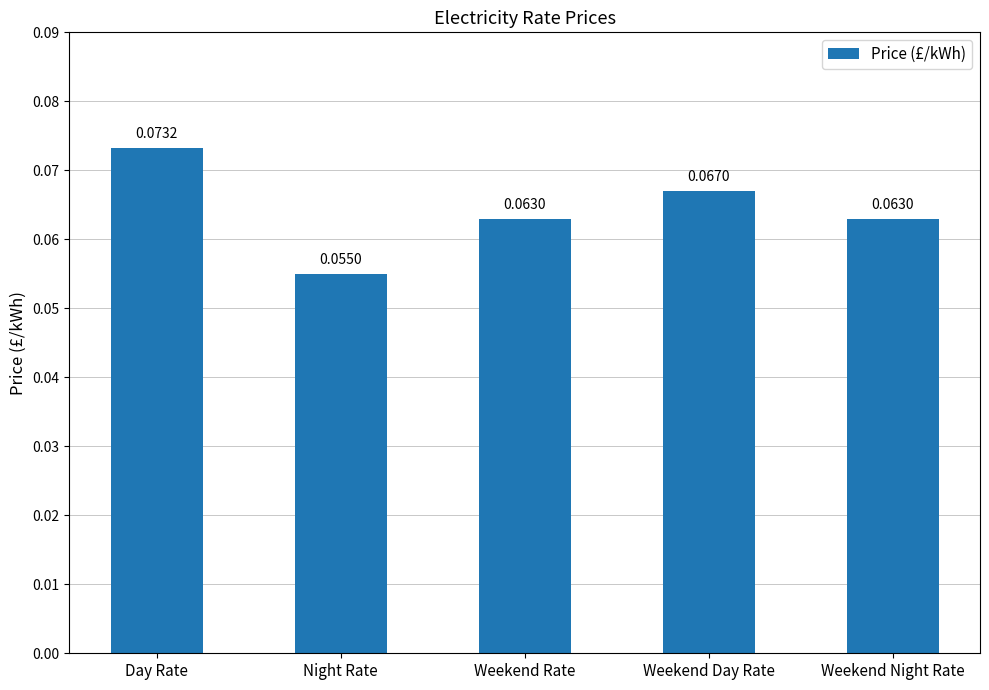

Between Weekend Day Rate and Weekend Night Rate, which is larger?

Weekend Day Rate